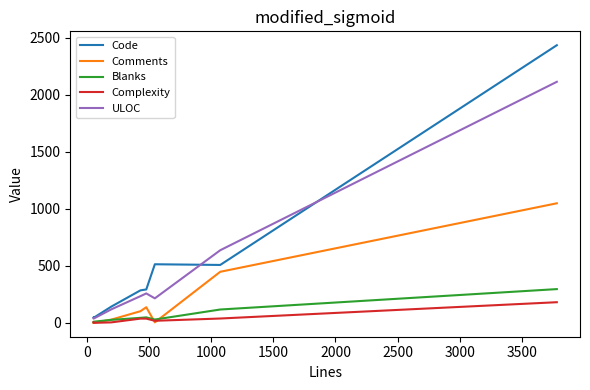

Which series has the widest spread of values?

Code